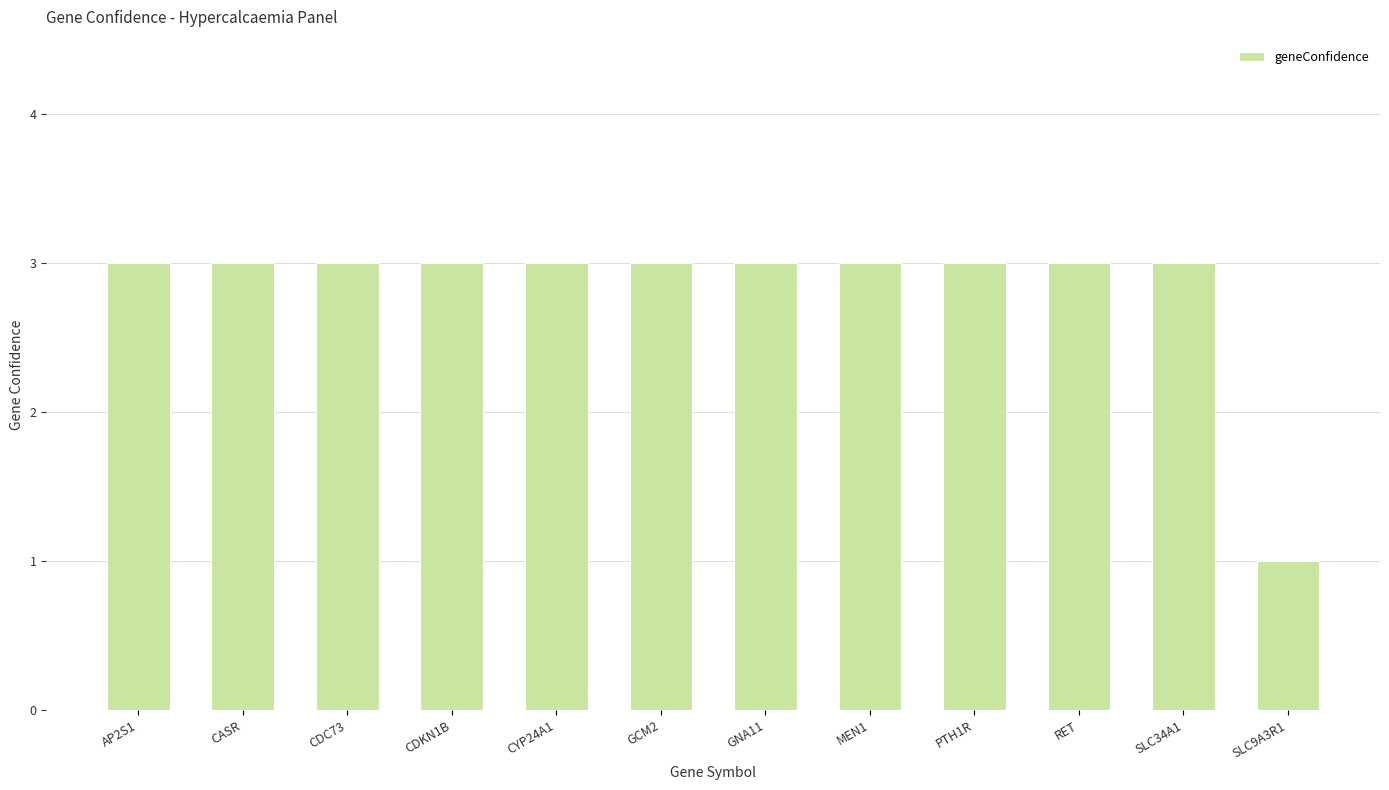

What is the minimum value shown in the chart?

1